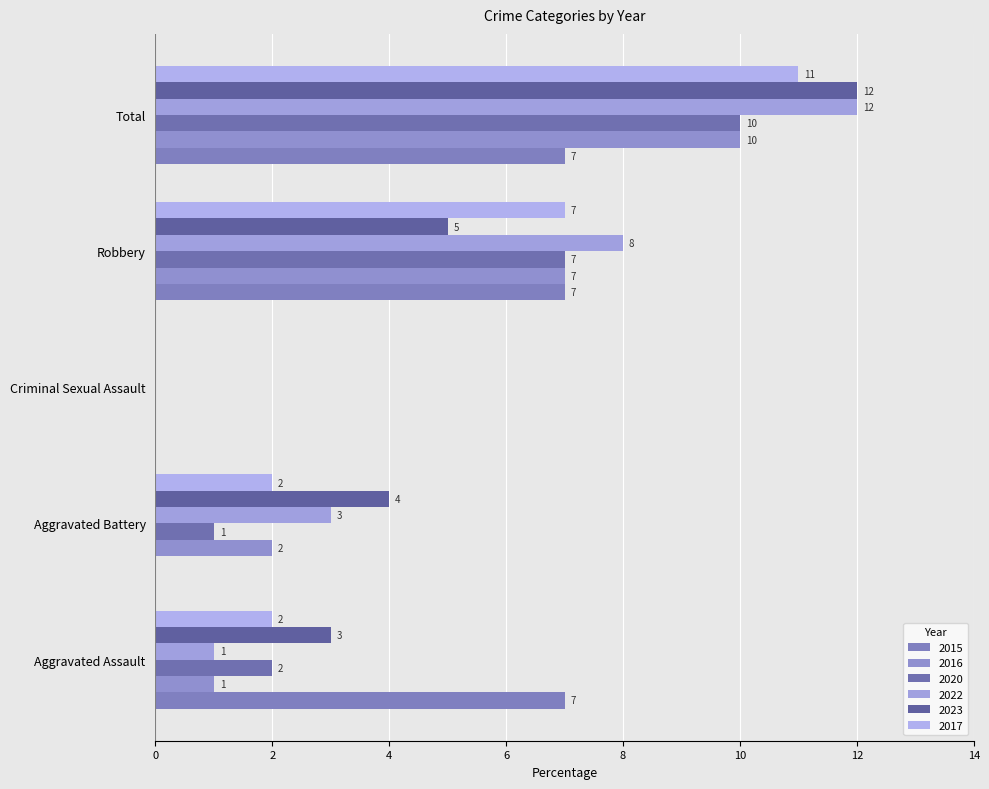

Is the value of 2022 at Criminal Sexual Assault greater than the value of 2017 at Aggravated Battery?

No